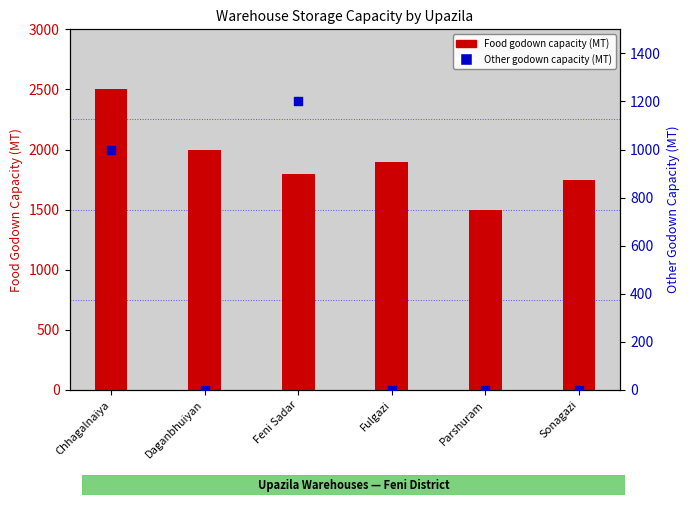

What are all the series names shown in the legend?

Food godown capacity (MT), Other godown capacity (MT)